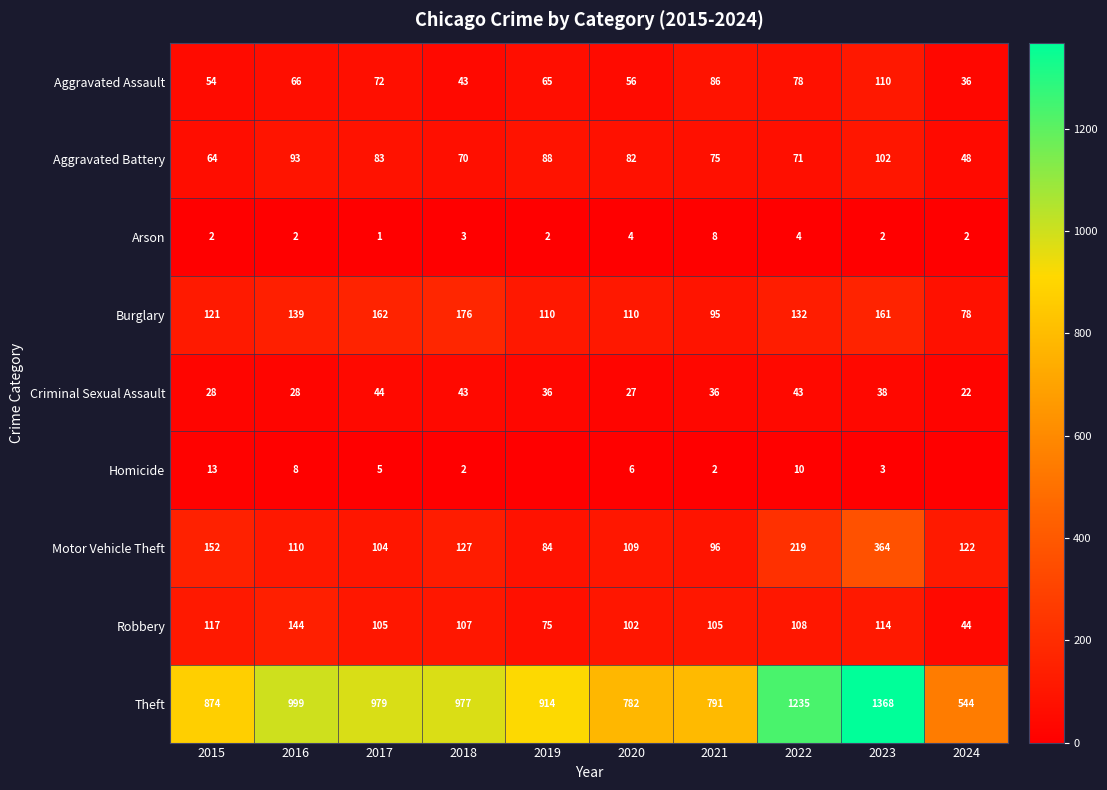

Is it true that Homicide equals 15 at 2022?

False